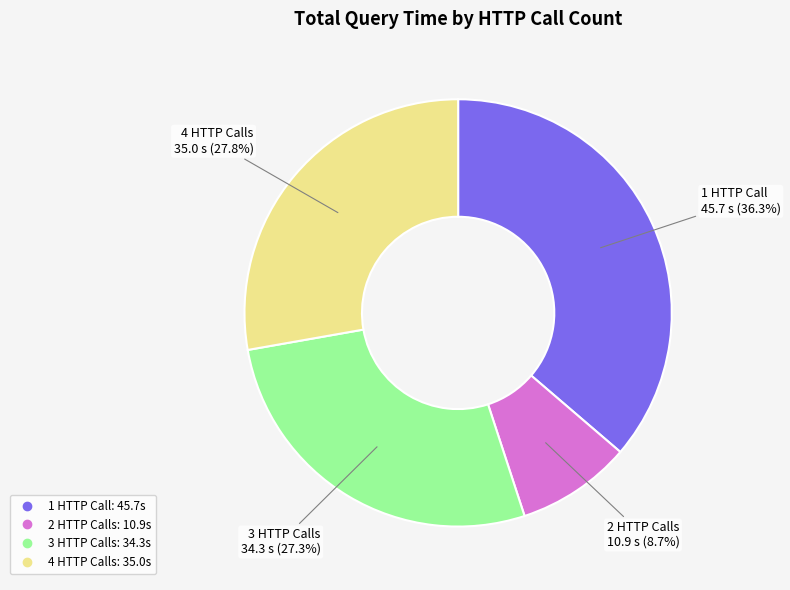

Is there any slice that represents more than half of the pie?

No